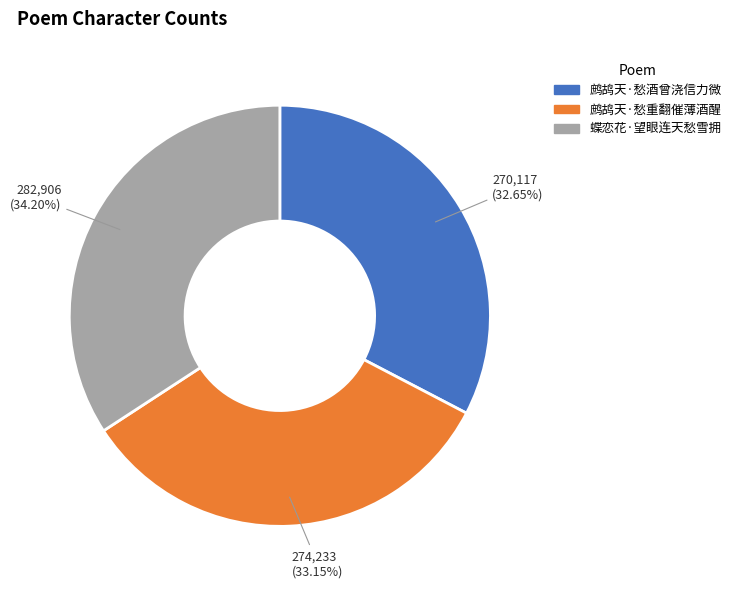

The 鹧鸪天·愁酒曾浇信力微 slice represents 33% of the pie. True or false?

True